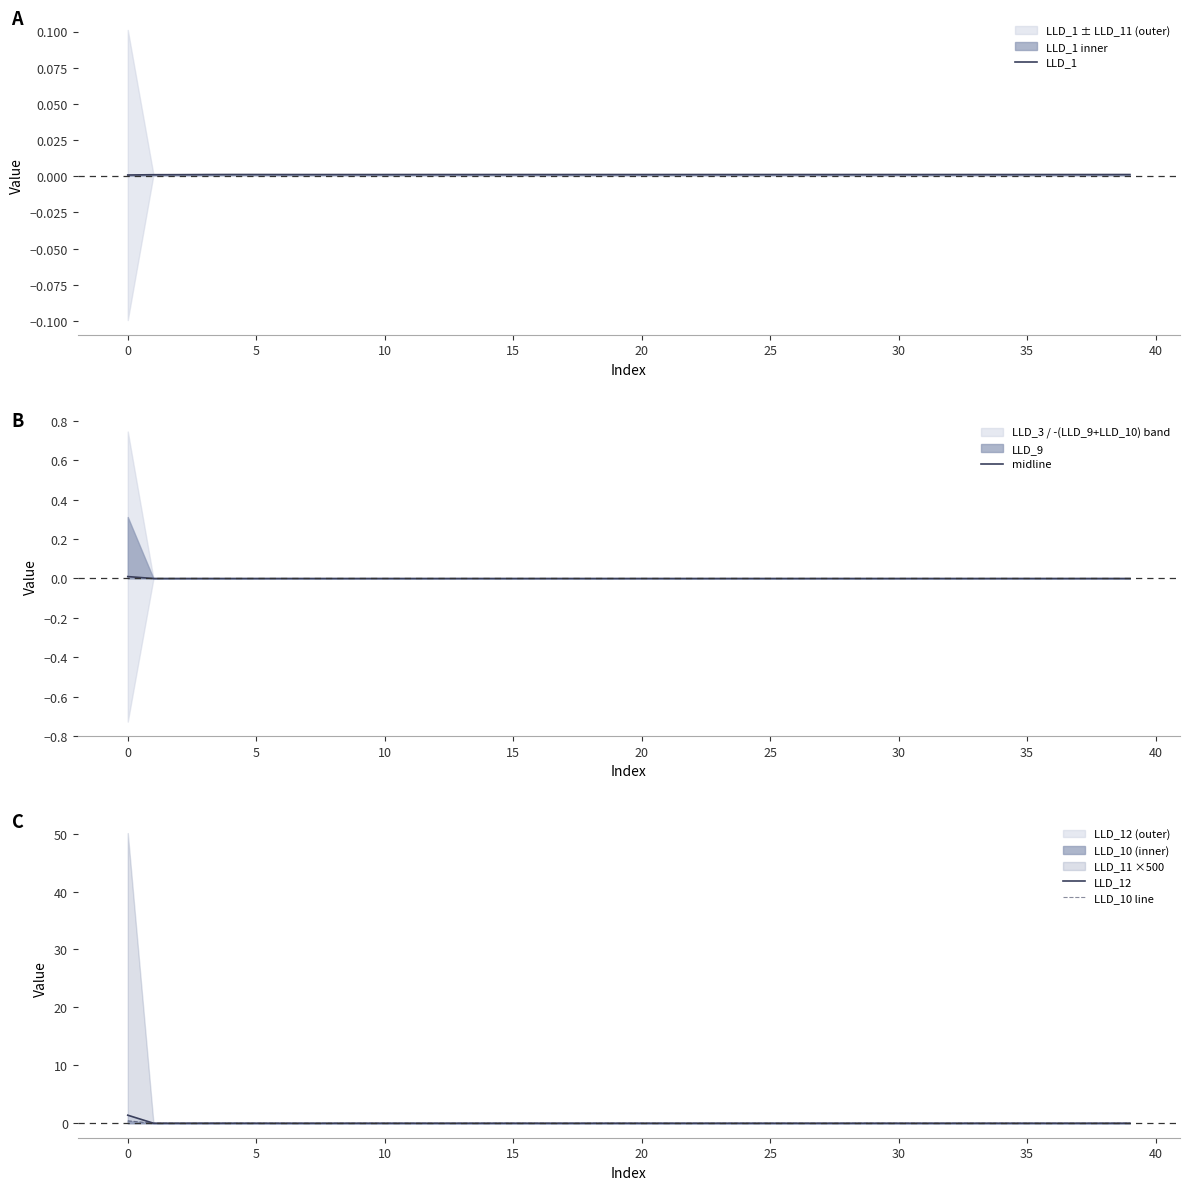

What is the maximum value for LLD_12?

1.4